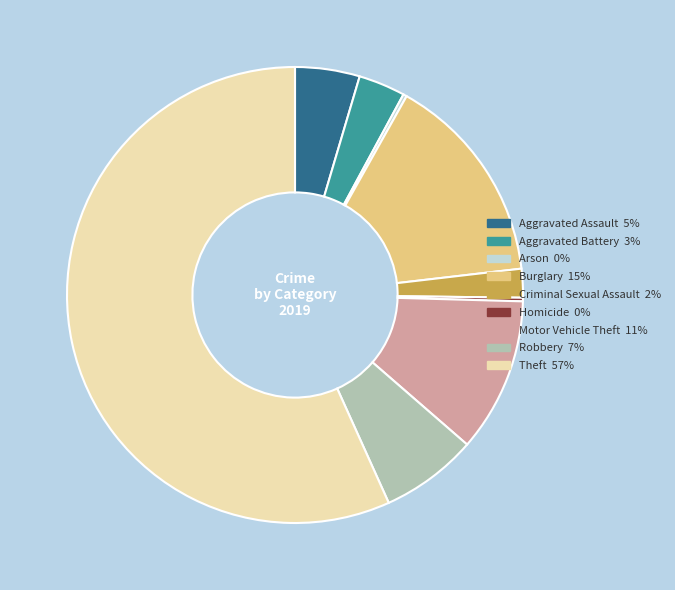

Approximately how many times larger is the value at Burglary compared to Aggravated Assault?

3.3